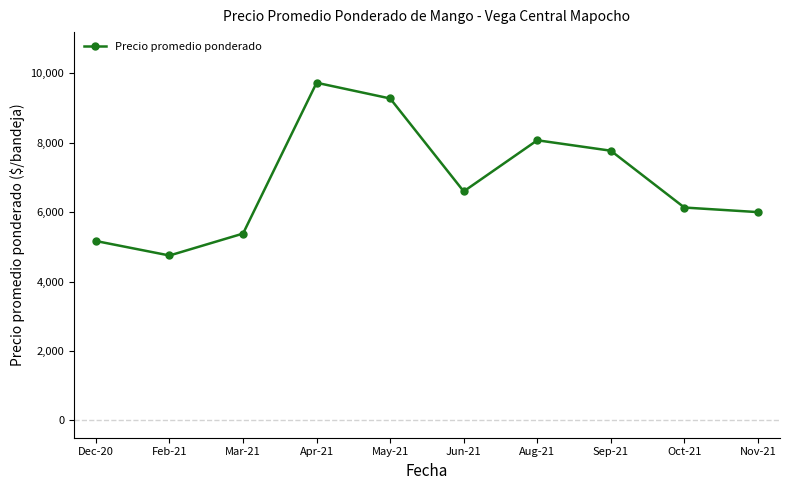

Rank the categories by value from highest to lowest.

Apr-21, May-21, Aug-21, Sep-21, Jun-21, Oct-21, Nov-21, Mar-21, Dec-20, Feb-21